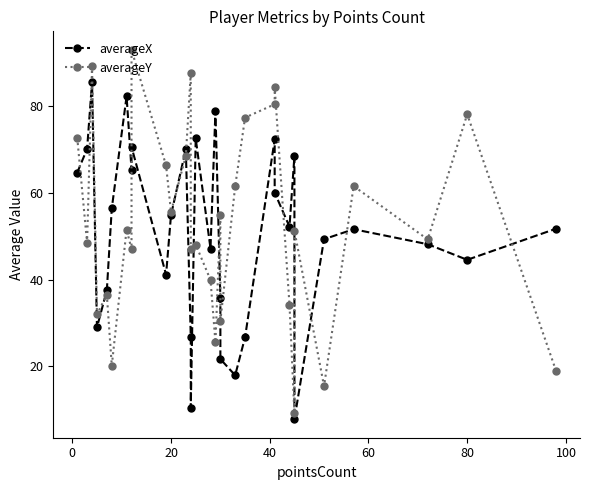

How many interior local peaks does the averageX series have?

9